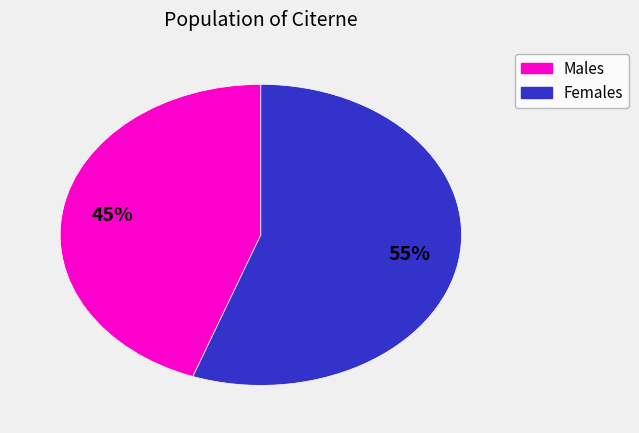

Is there a majority slice in this chart?

Yes